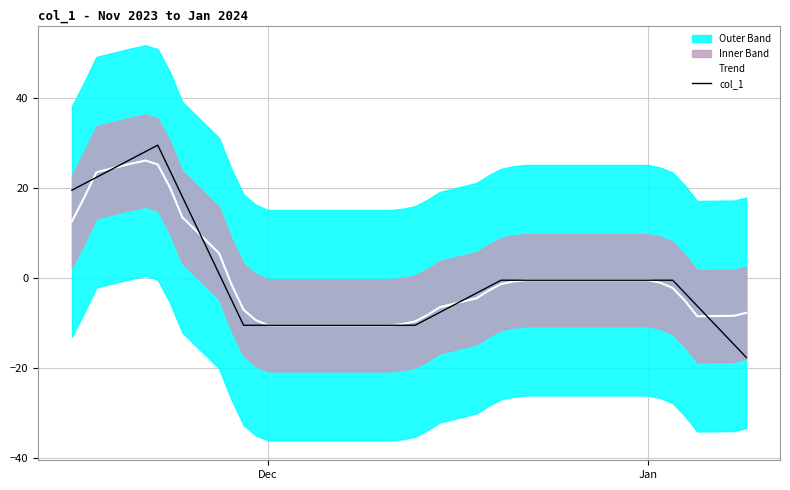

What is the difference between the maximum and minimum values in the Trend series?

36.6